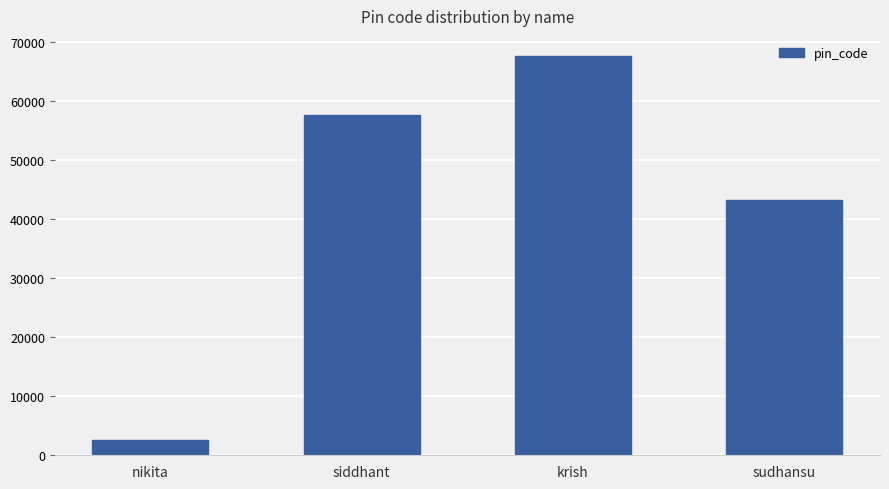

What position from the left is siddhant?

2